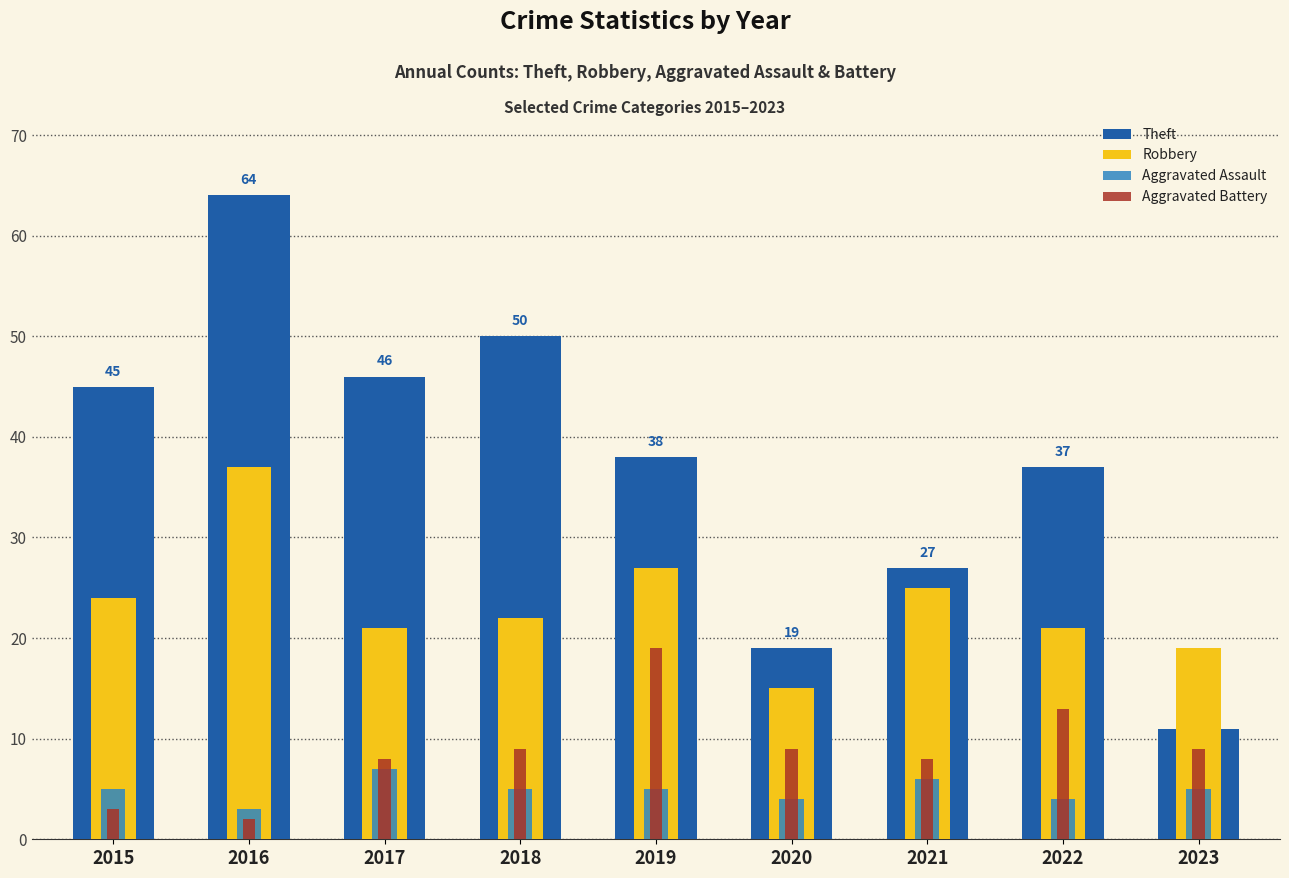

How many categories are shown in the chart?

9